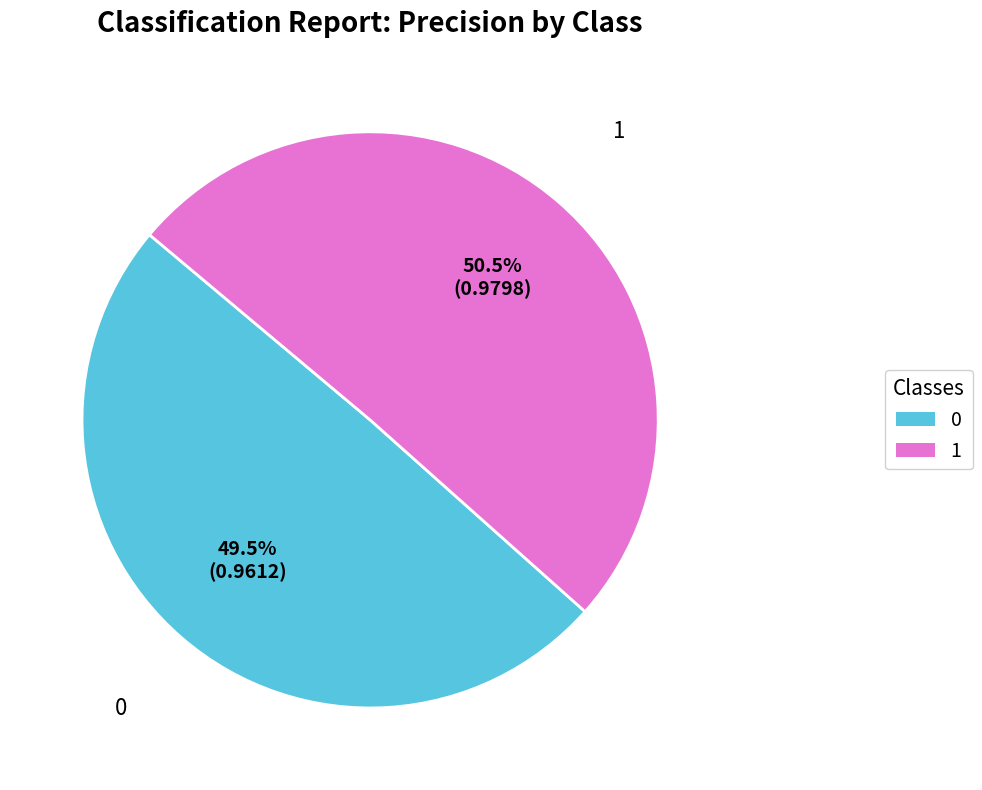

Does 1 represent more than half of the total?

Yes